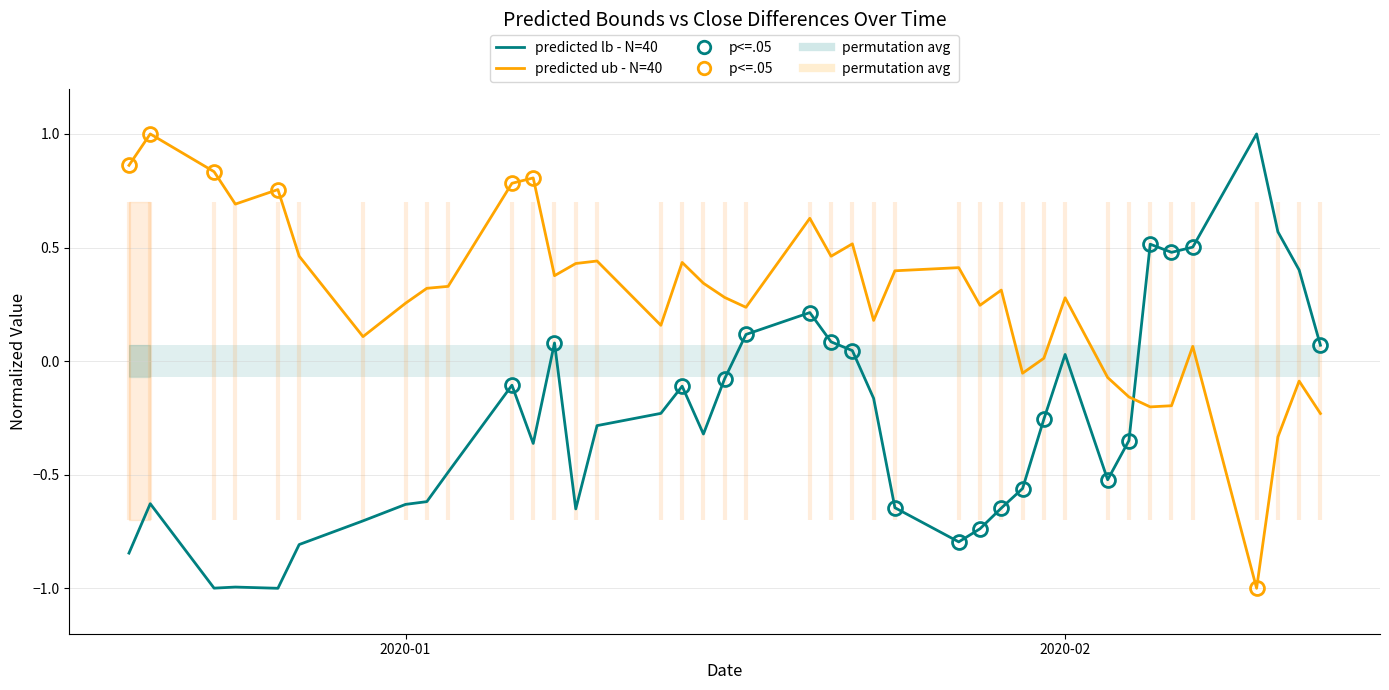

List the series in order of their overall mean, lowest first.

predicted lb (N=40), predicted ub (N=40)